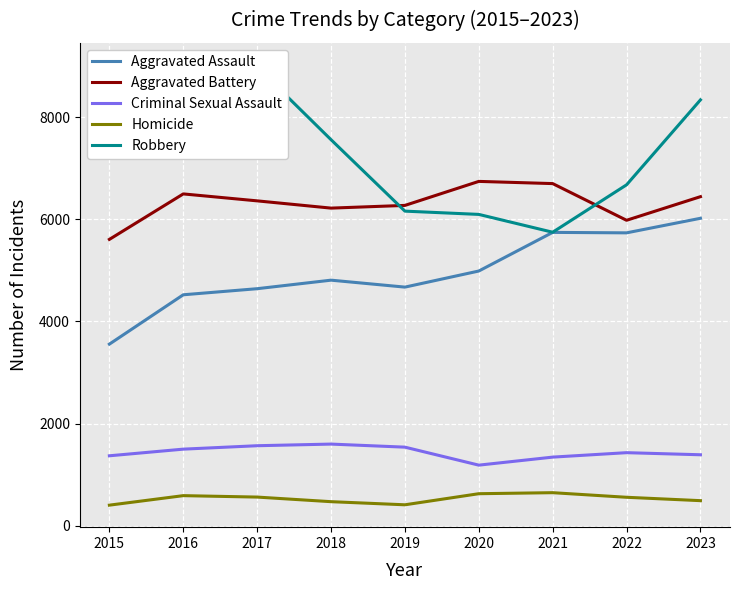

Is this an area chart (filled region under the line)?

No